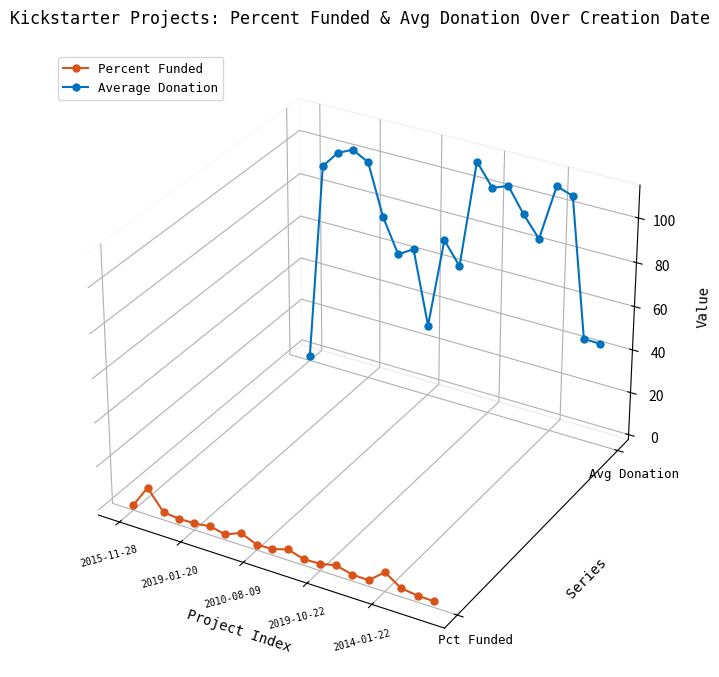

Which series has the largest range (max minus min)?

Average Donation